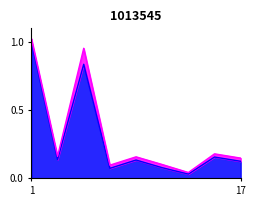

Is it true that the value at 7 is 0.0?

False